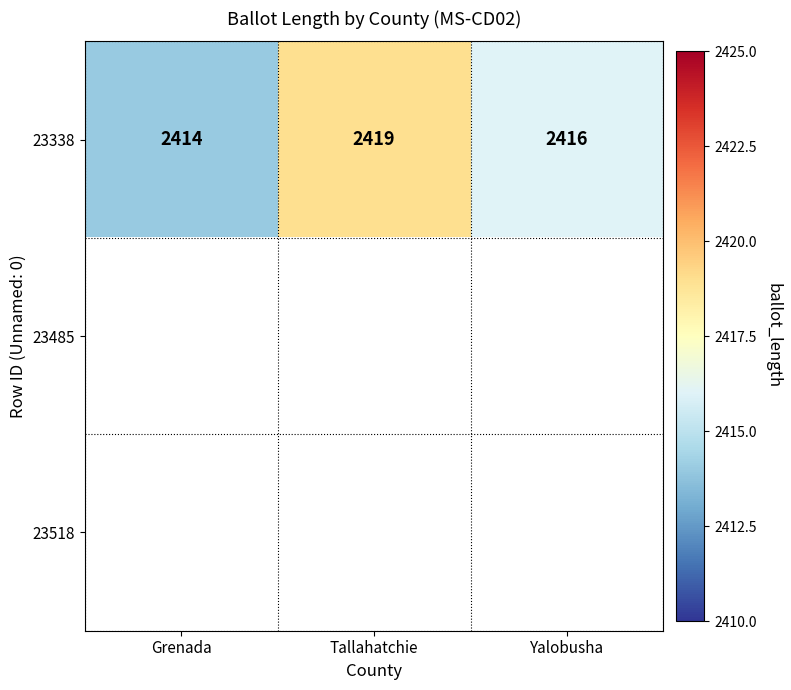

Is it true that 23338 equals 1525 at Tallahatchie?

False